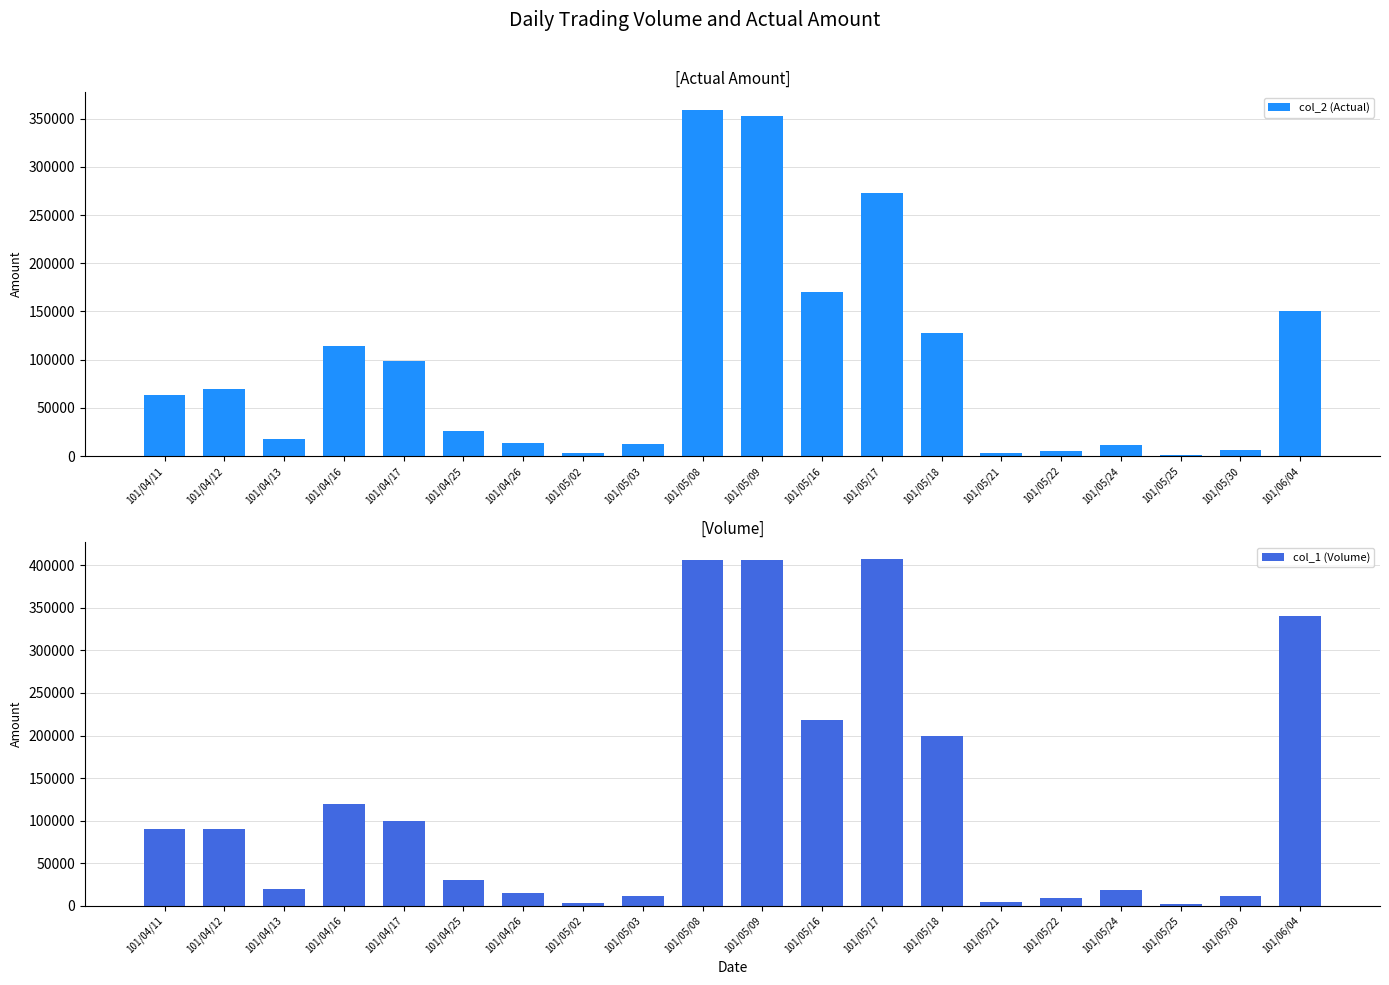

How many data points does each series have?

20